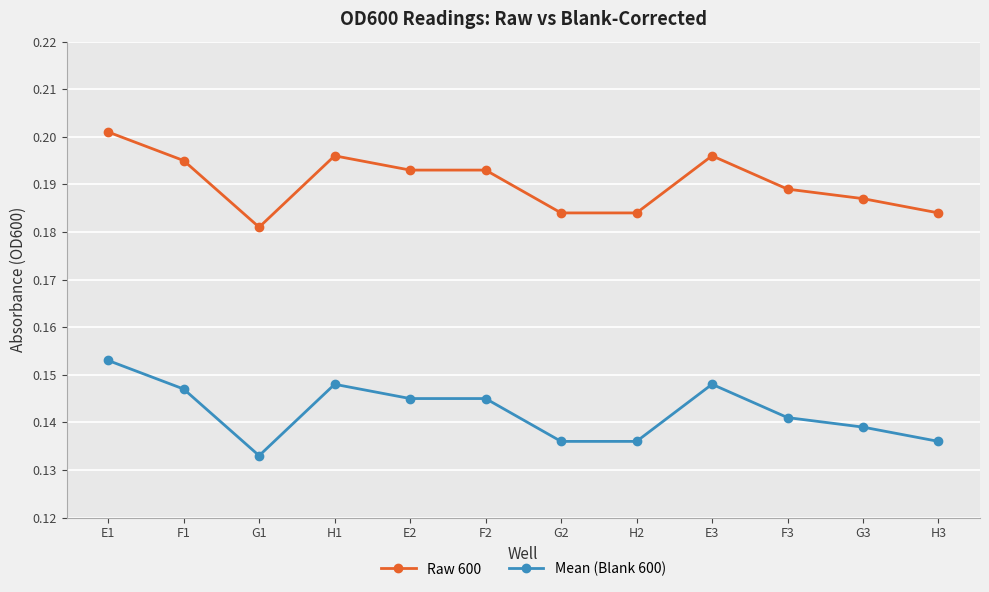

Which category has the lowest value in the Raw 600 series?

G1